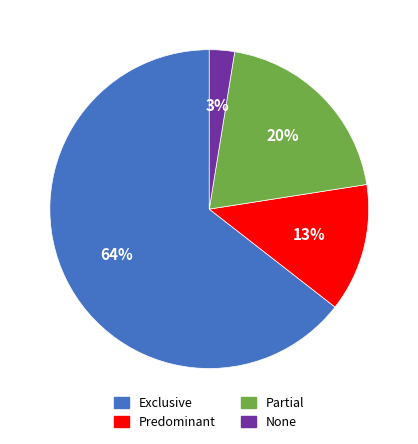

To the nearest percent, what is the average slice percentage?

25%